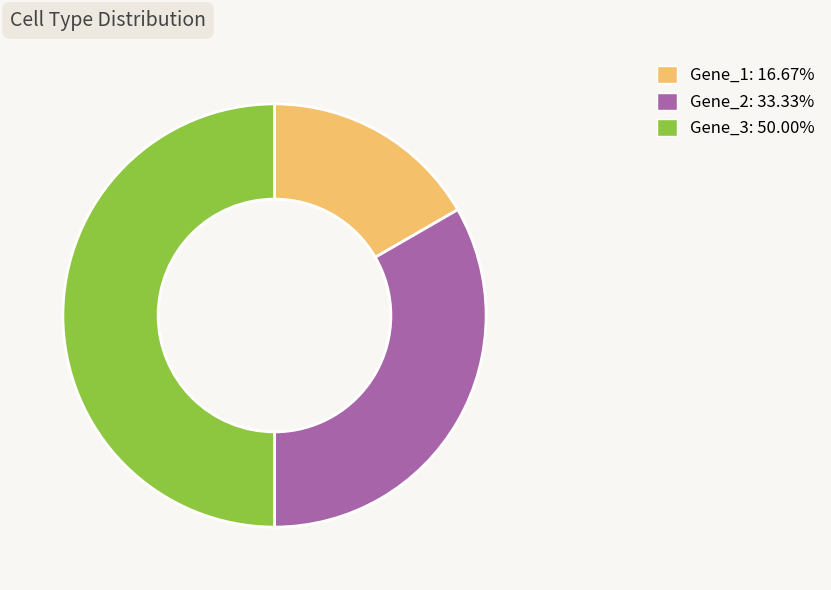

Does Gene_1 represent more than half of the total?

No